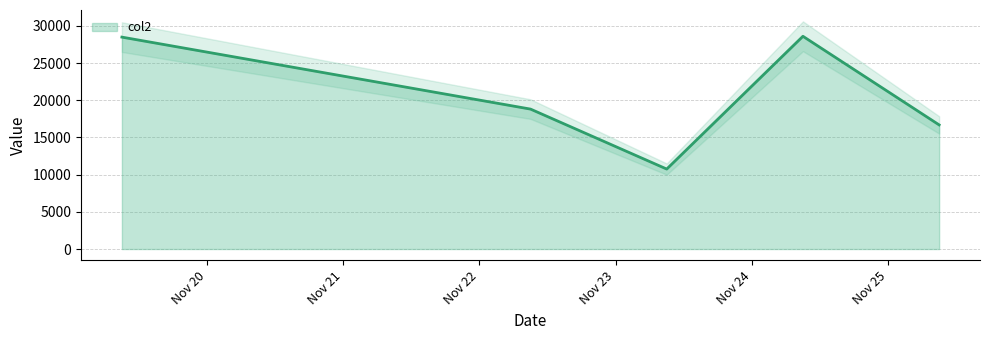

Reading left to right, what are all the values shown in this chart?

20211119090000=28480	20211122090000=18807	20211123090000=10749	20211124090000=28593	20211125090000=16683